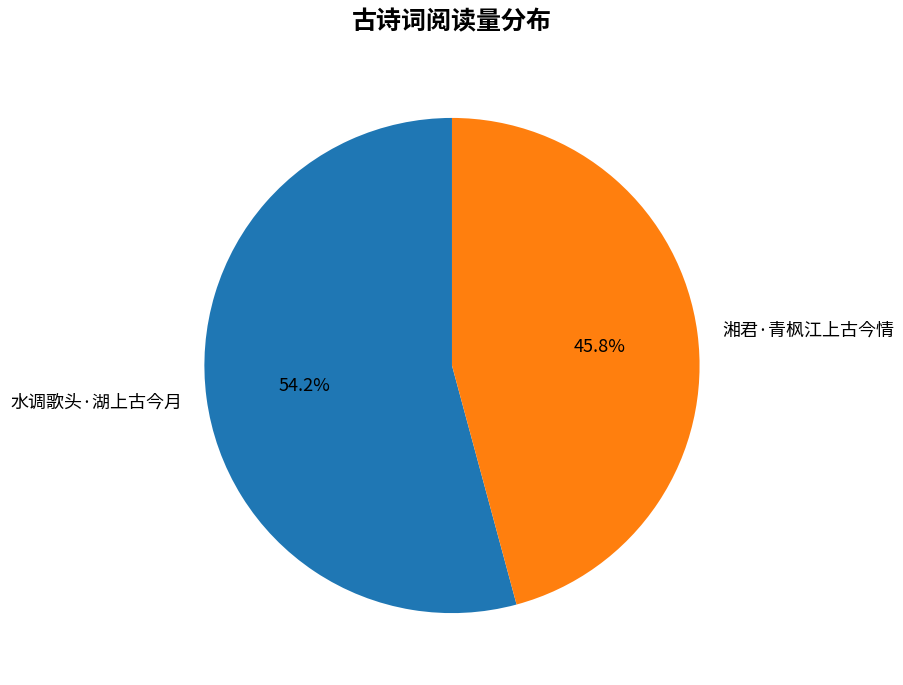

Approximately how many times larger is the value at 水调歌头·湖上古今月 compared to 湘君·青枫江上古今情?

1.2